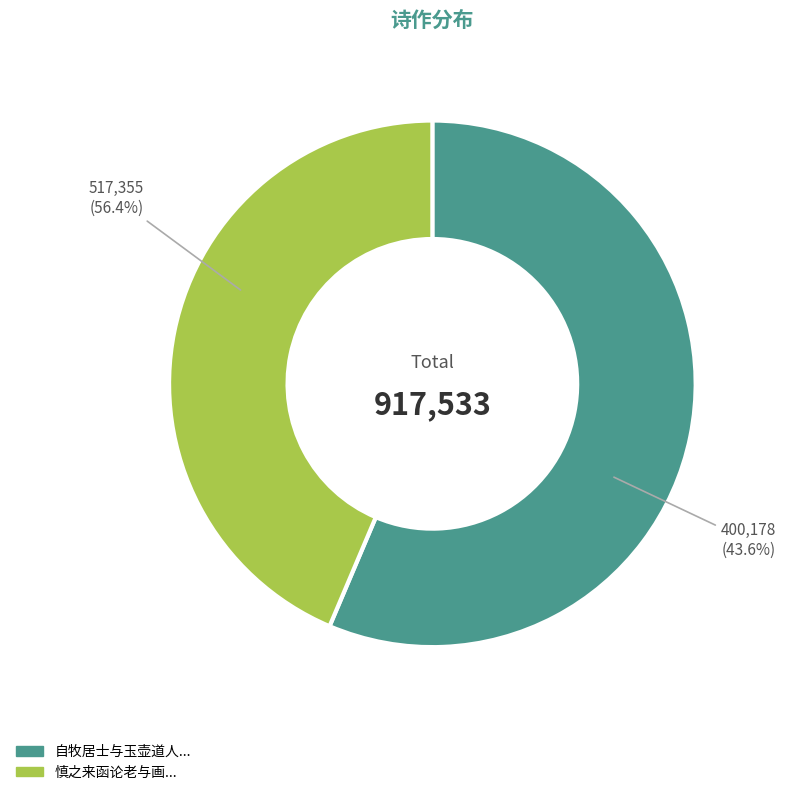

Is there a majority slice in this chart?

Yes